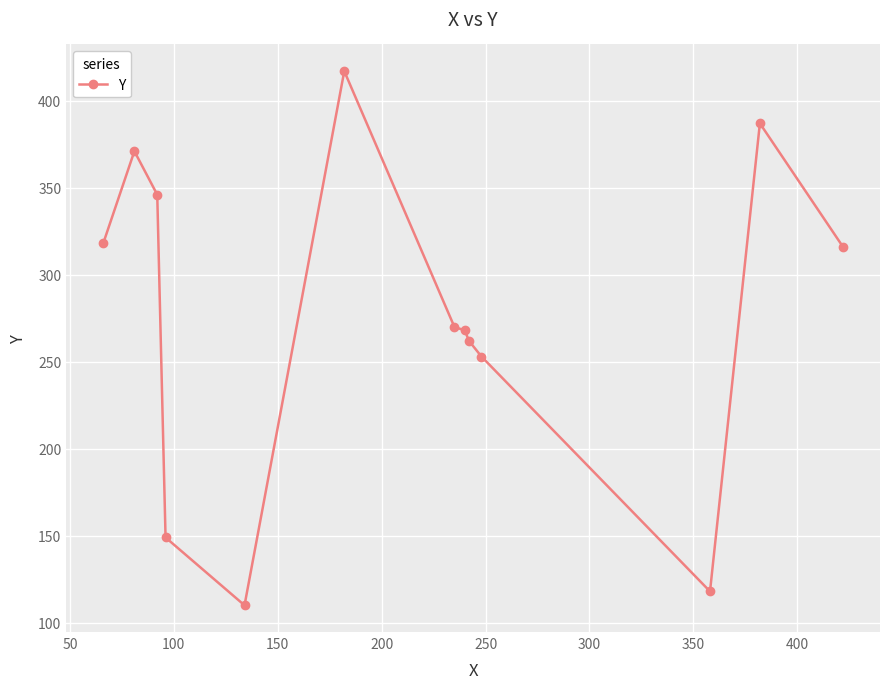

What is the sum of all values?

3585